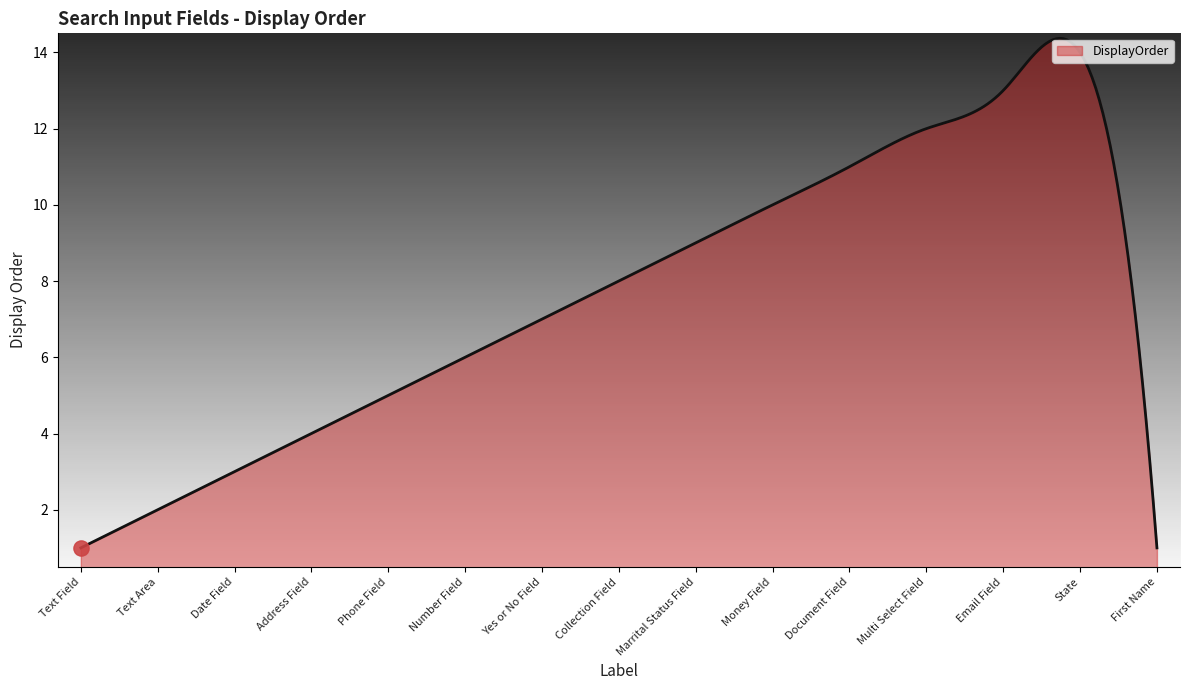

What is the maximum value shown in the chart?

14.4